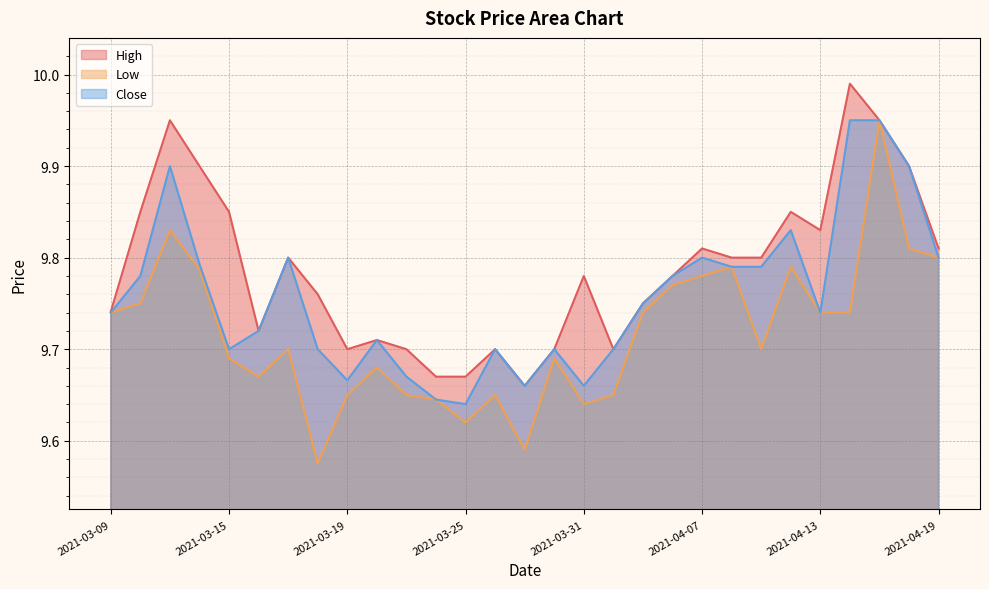

True or false: Low and High cross at least once.

False